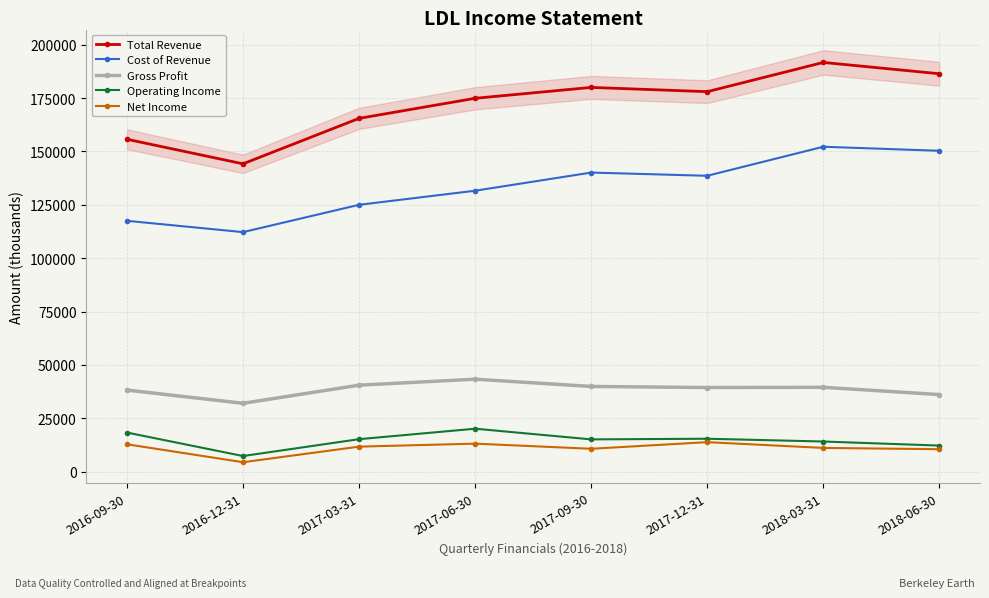

True or false: Operating Income and Gross Profit cross at least once.

False